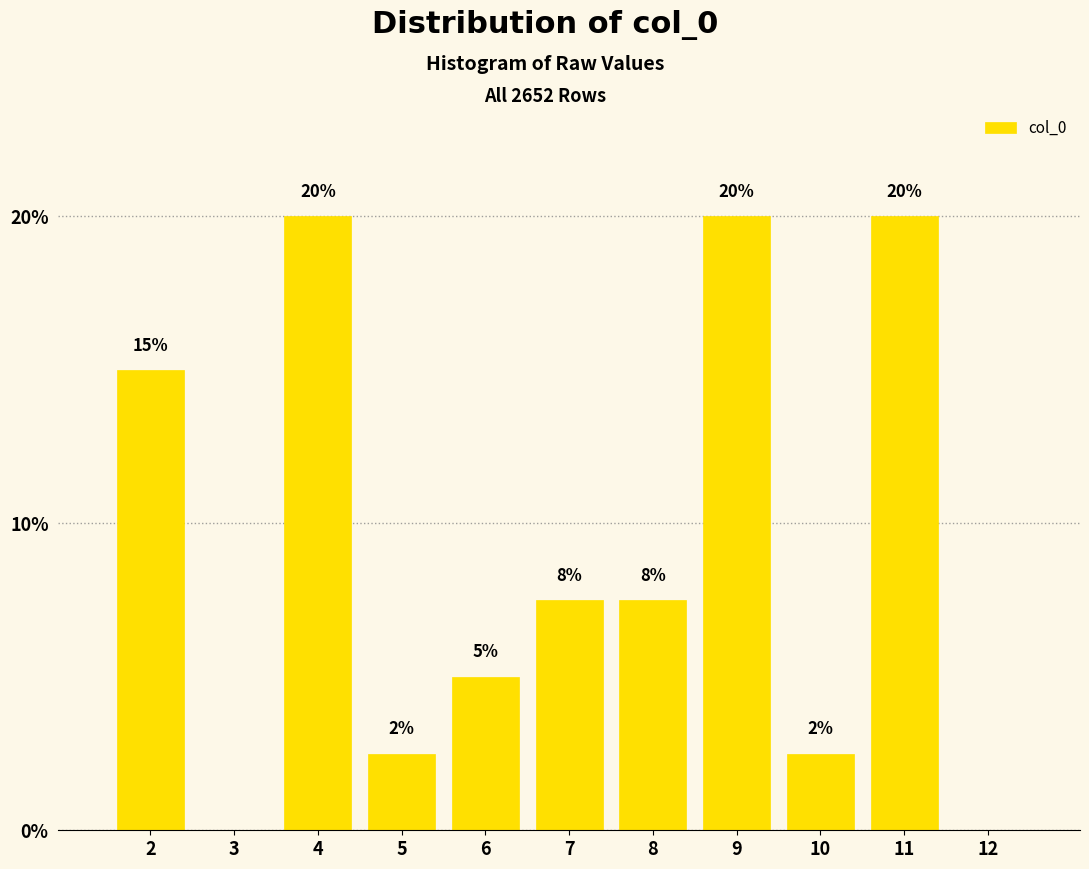

Between 3 and 6, which is larger?

6